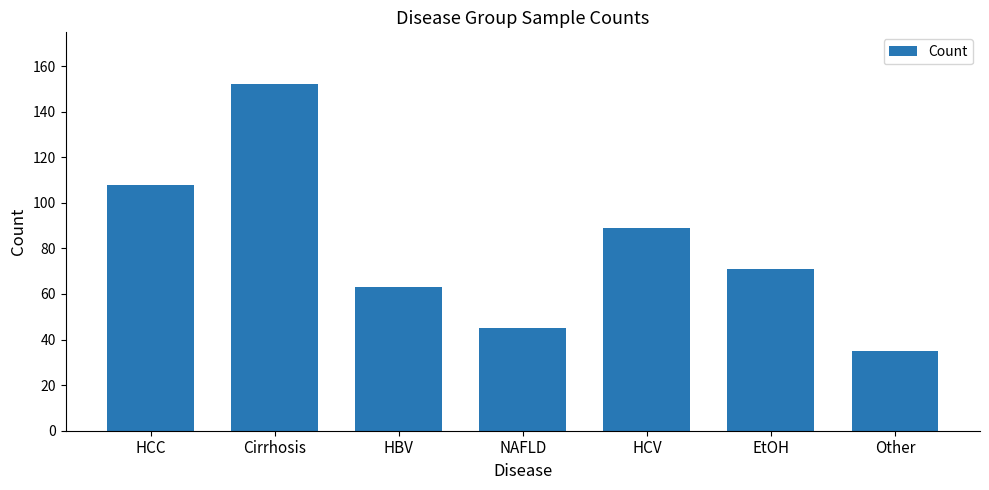

Count the number of data series in this chart.

1